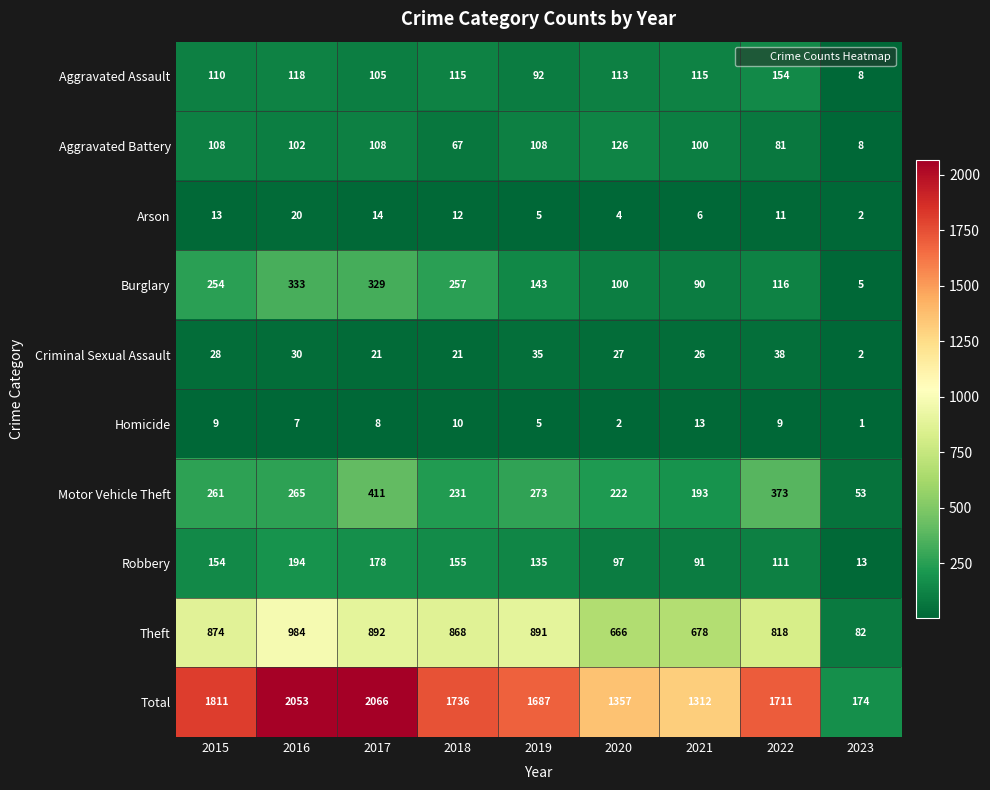

Which series changed the most between 2019 and 2023?

Total